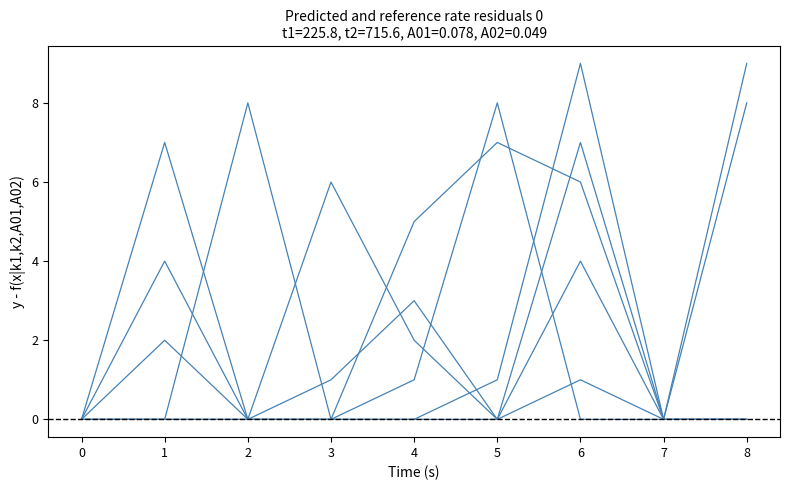

At which category does col_4 reach its first local valley?

5